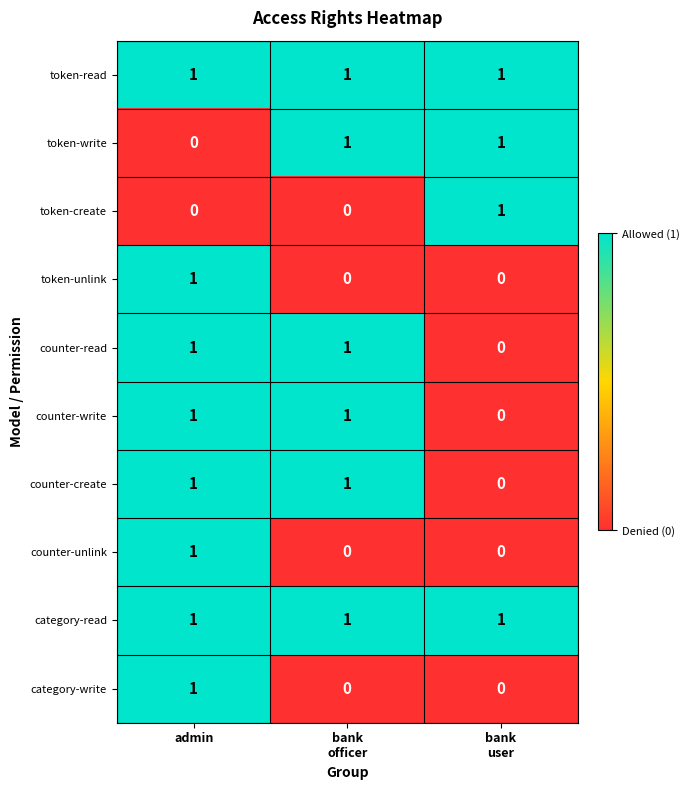

At which label does category-write reach its peak?

admin